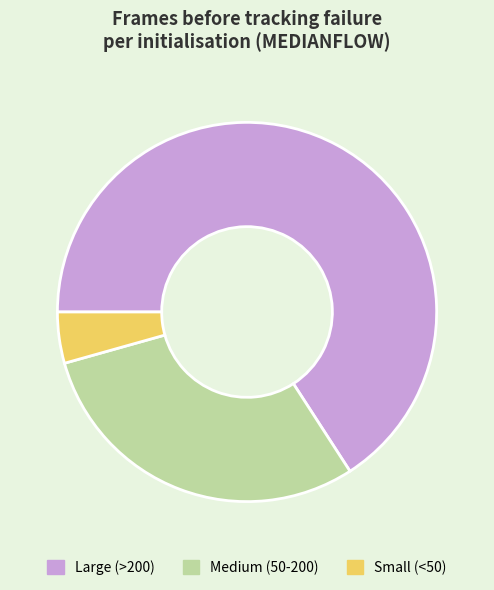

Is the sum of Medium (50-200) and Small (<50) greater than half?

No